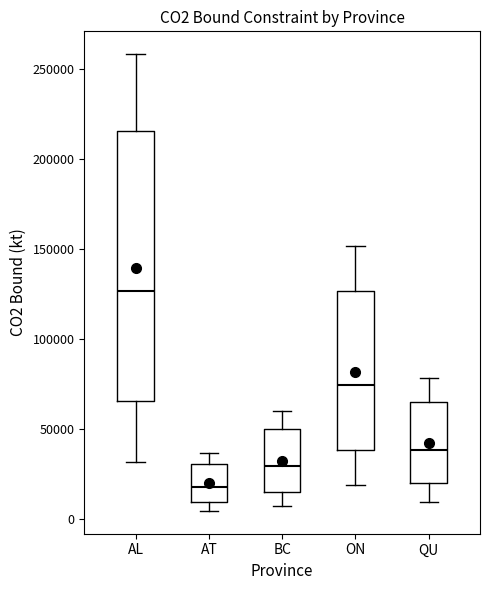

Which box is the tallest, from its lower edge to its upper edge?

AL